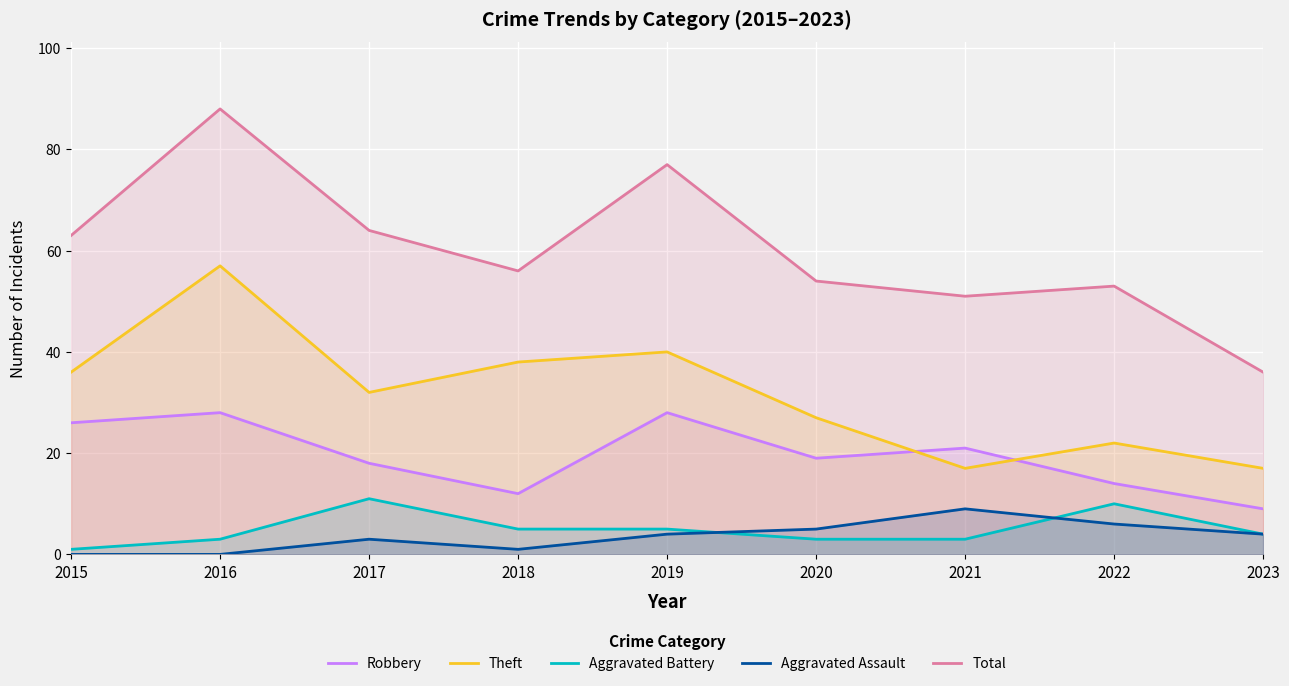

At which category does the chart reach its minimum across all series?

2015